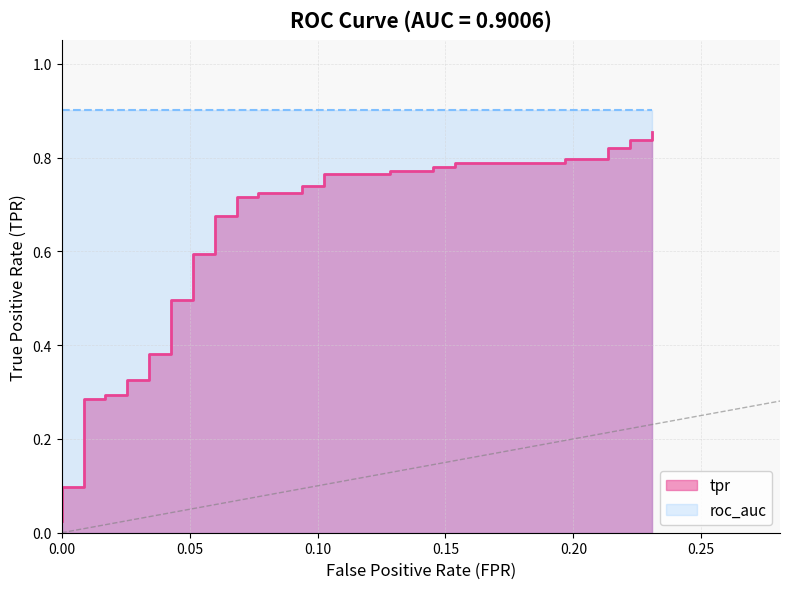

The value at 22 is 1.2. True or false?

False